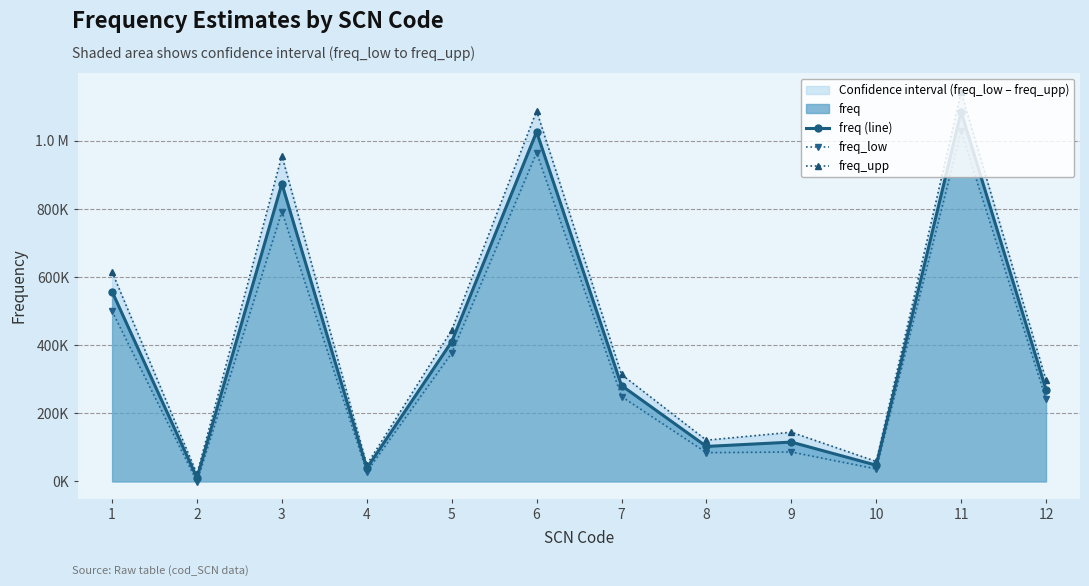

How many interior local valleys does the freq_upp series have?

4